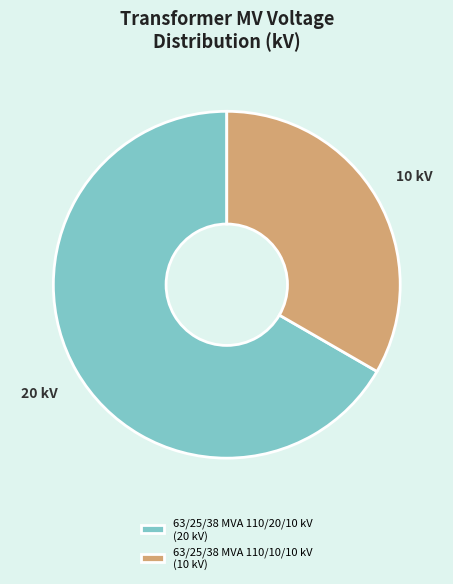

True or false: 63/25/38 MVA 110/10/10 kV accounts for 33% of the total.

True